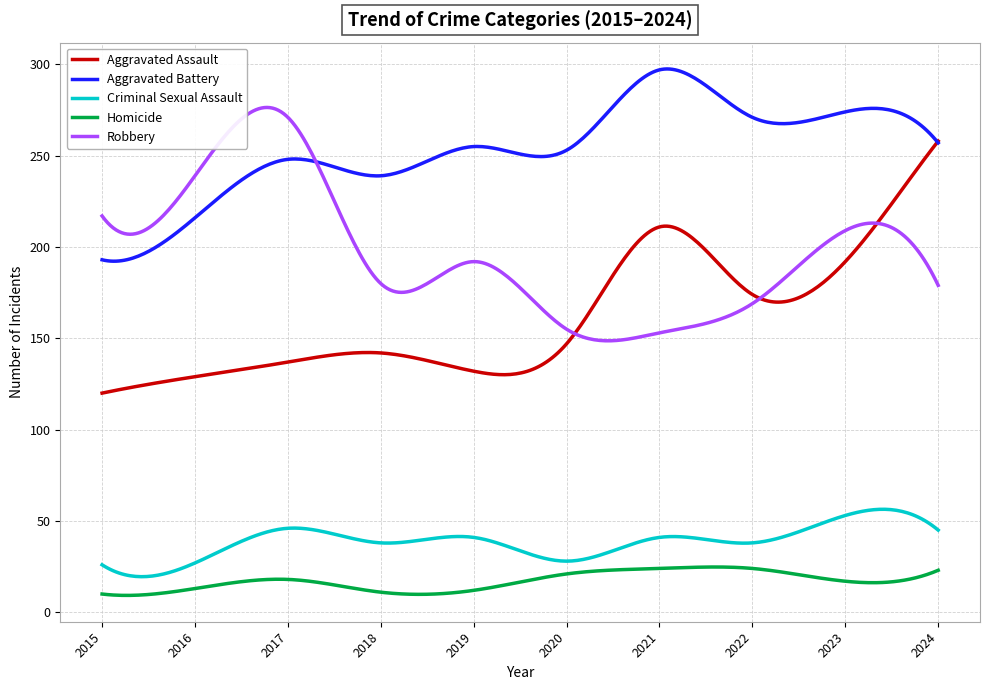

True or false: Homicide and Aggravated Battery cross at least once.

False